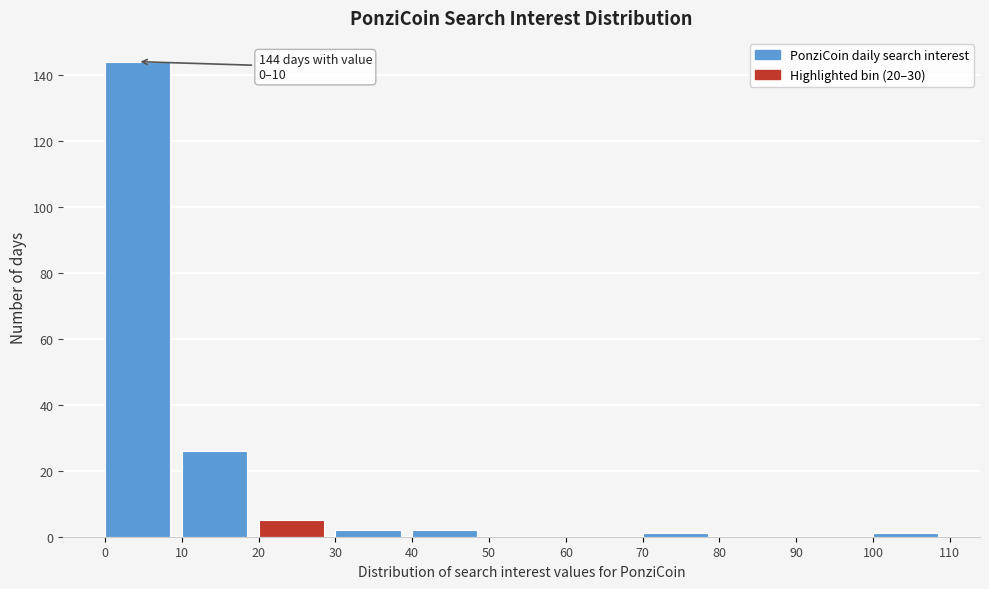

Which range on the x-axis has the tallest bar?

0 to 10